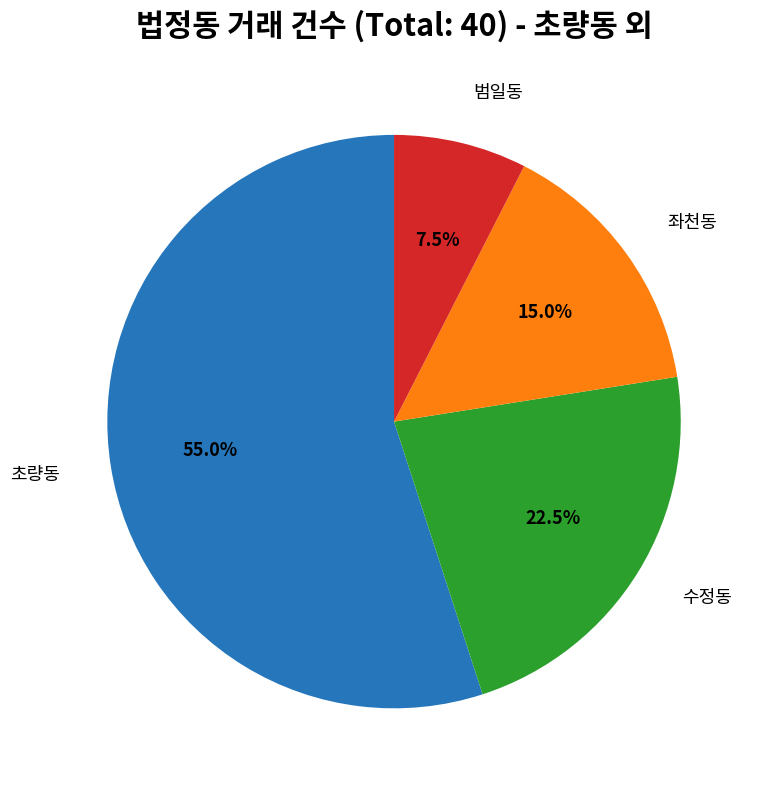

Which category accounts for the majority?

초량동